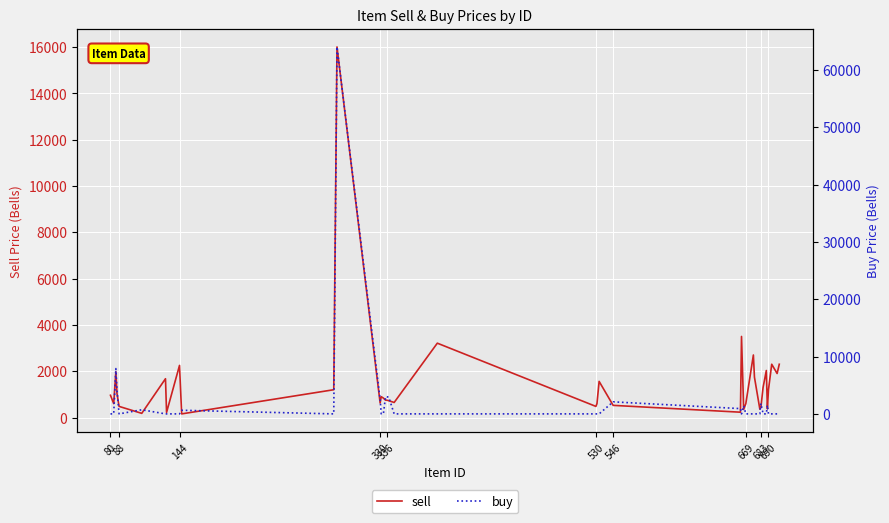

True or false: sell has more than 2 interior local peaks.

True